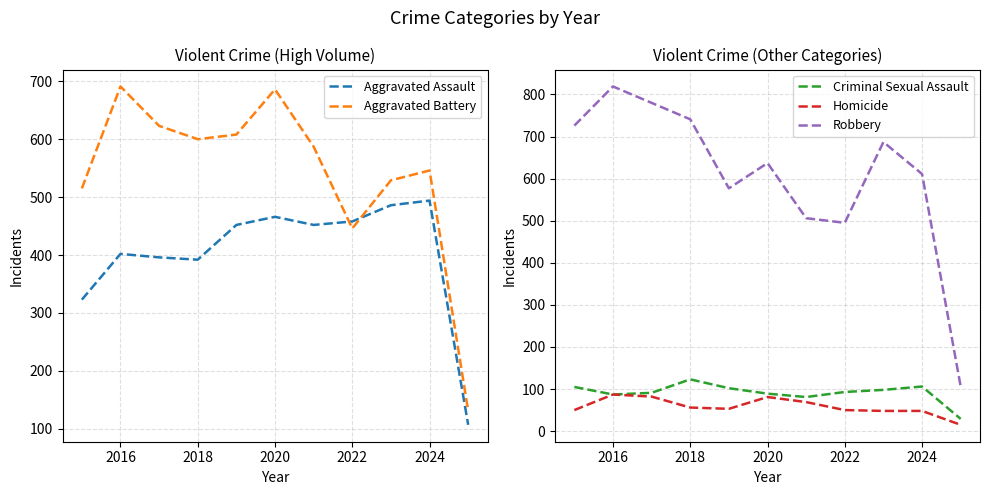

The Criminal Sexual Assault series shows 123 at 2018. True or false?

True